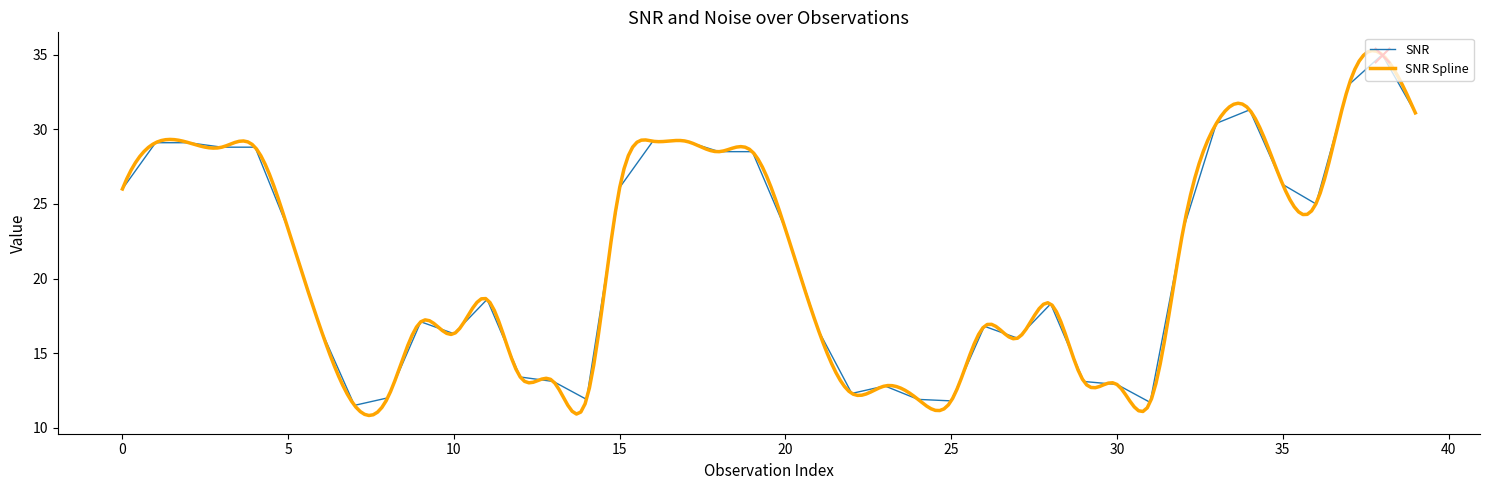

Which has a higher value, 29 or 32?

32